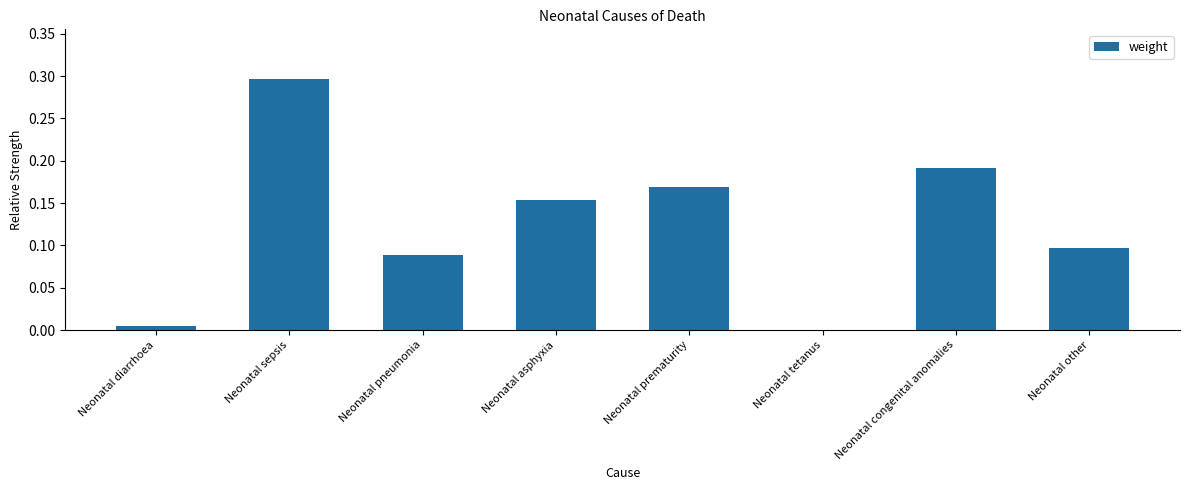

Which category has the highest value across all series?

Neonatal sepsis